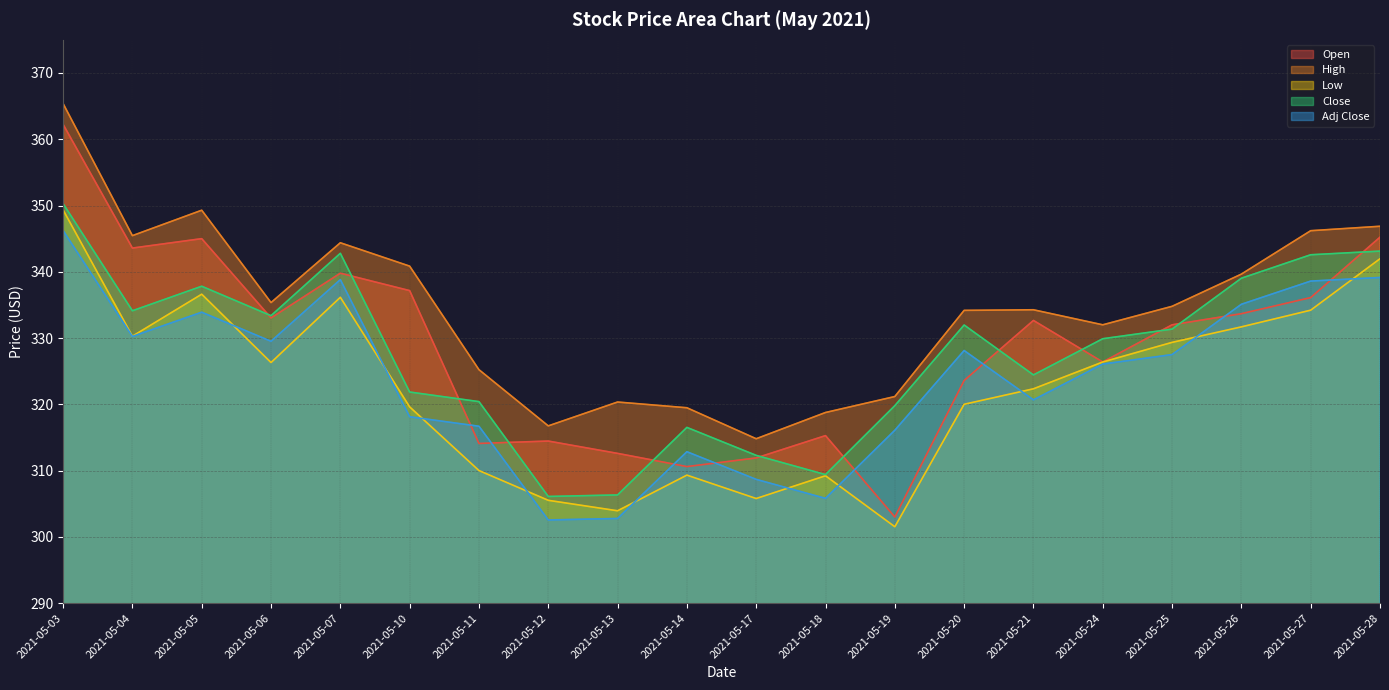

Reading left to right, what are all the values shown in this chart?

Open: 362.2	343.6	345.0	333.0	339.8	337.2	314.1	314.5	312.6	310.6	311.9	315.3	303.0	323.6	332.7	326.4	332.0	333.7	336.1	345.2
High: 365.4	345.5	349.3	335.4	344.4	340.9	325.2	316.8	320.4	319.5	314.8	318.8	321.2	334.2	334.3	332.0	334.8	339.6	346.2	346.9
Low: 349.3	330.3	336.6	326.3	336.1	319.6	310.0	305.5	303.9	309.3	305.8	309.2	301.5	320.0	322.3	326.4	329.4	331.7	334.2	342.0
Close: 350.3	334.1	337.8	333.4	342.8	321.9	320.4	306.1	306.3	316.5	312.3	309.4	319.8	332.0	324.4	329.9	331.4	339.0	342.6	343.1
Adj Close: 346.2	330.2	333.9	329.5	338.8	318.1	316.7	302.6	302.8	312.9	308.7	305.8	316.1	328.1	320.7	326.1	327.5	335.1	338.6	339.1